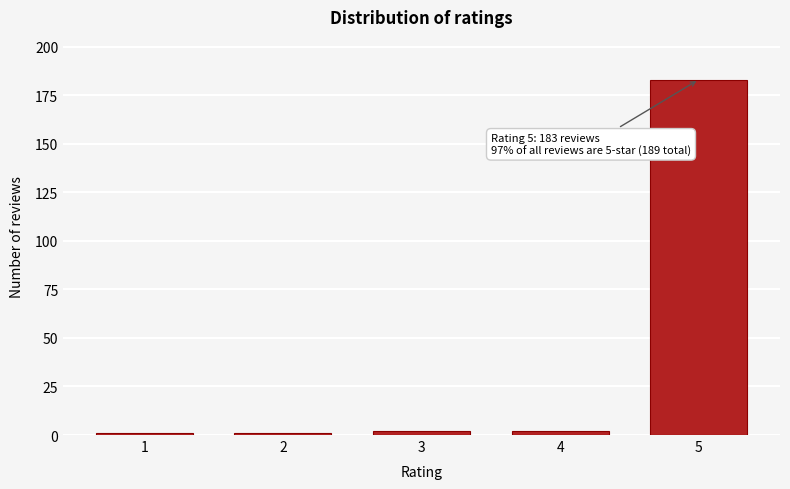

Reading left to right, transcribe all the data shown in this chart.

1	1	2	2	183